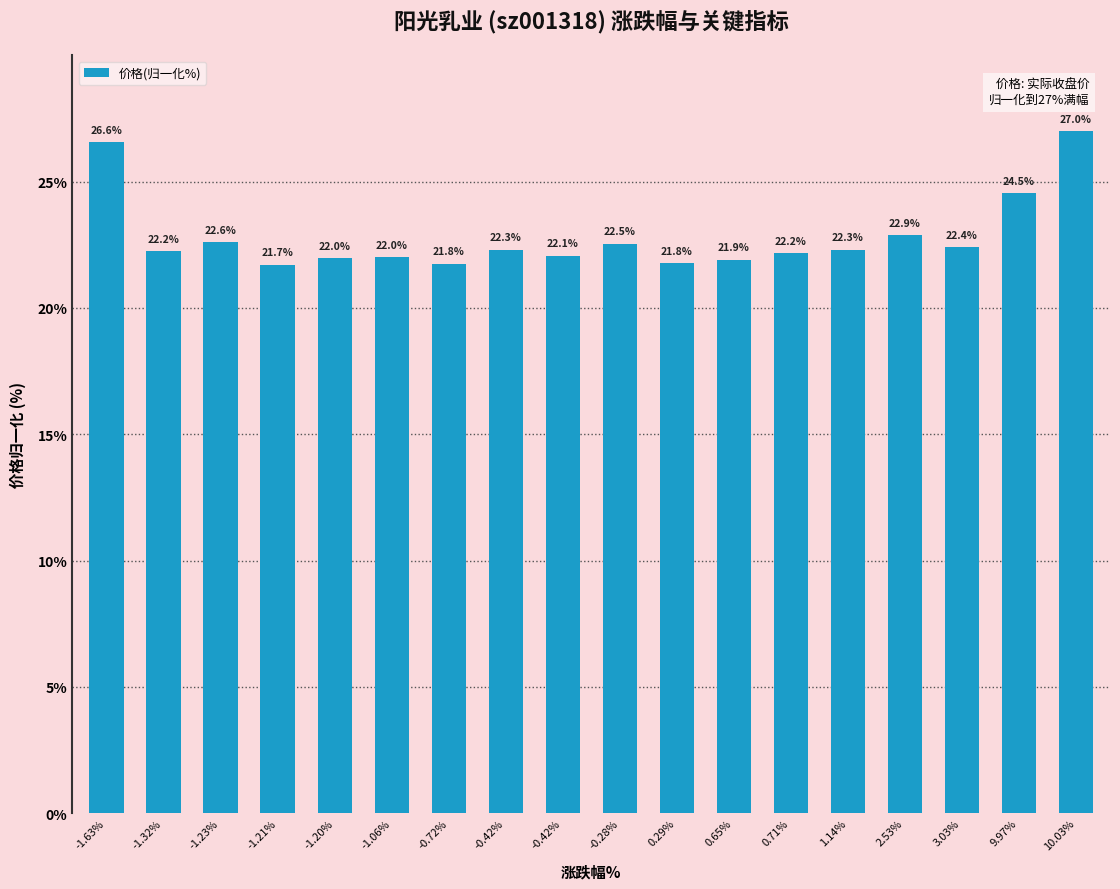

Count the number of data series in this chart.

1